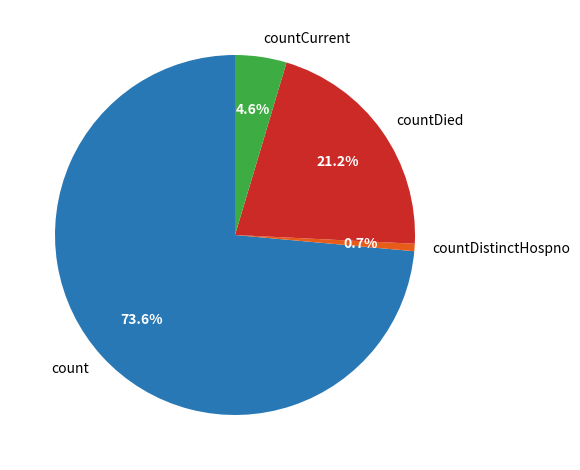

Do countDied and countCurrent together represent more than half of the pie?

No